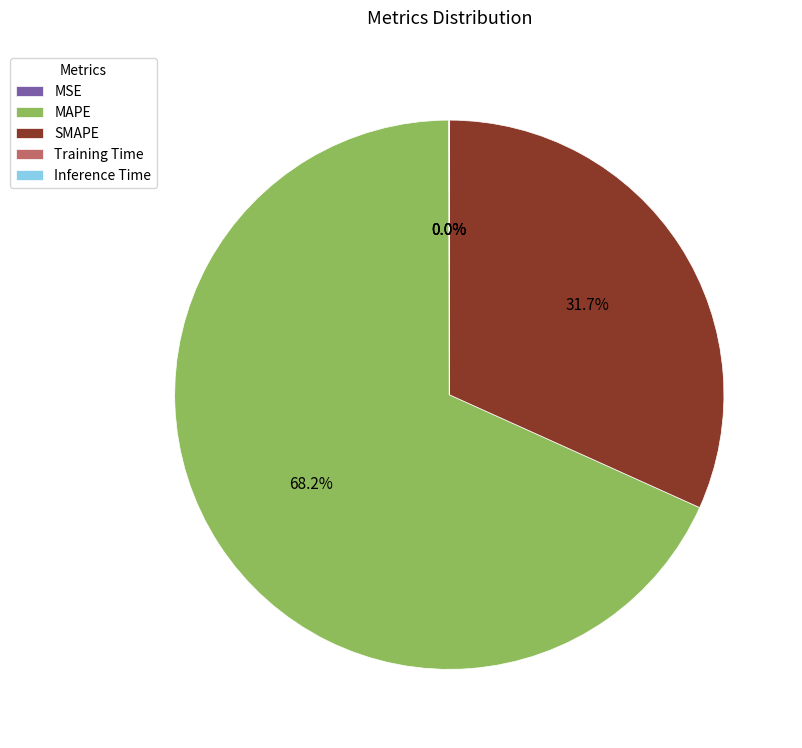

Does MAPE represent more than half of the total?

Yes